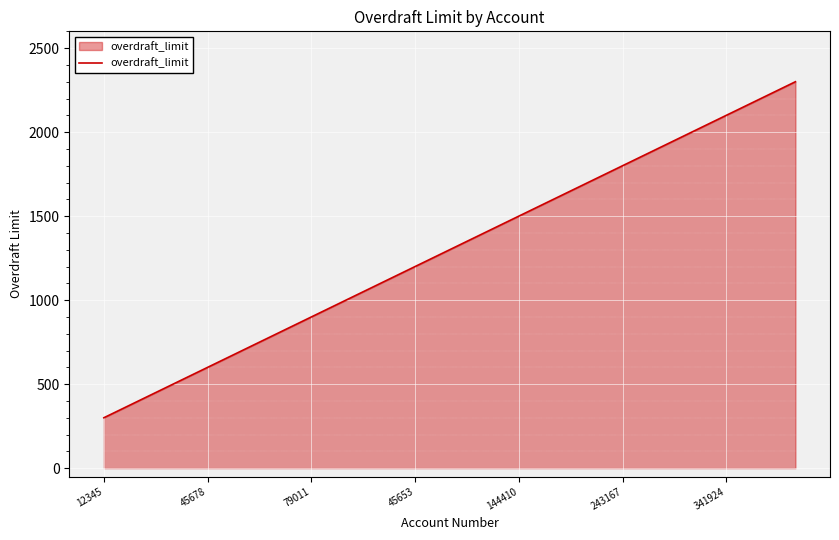

What is the difference between the maximum and minimum values?

2000